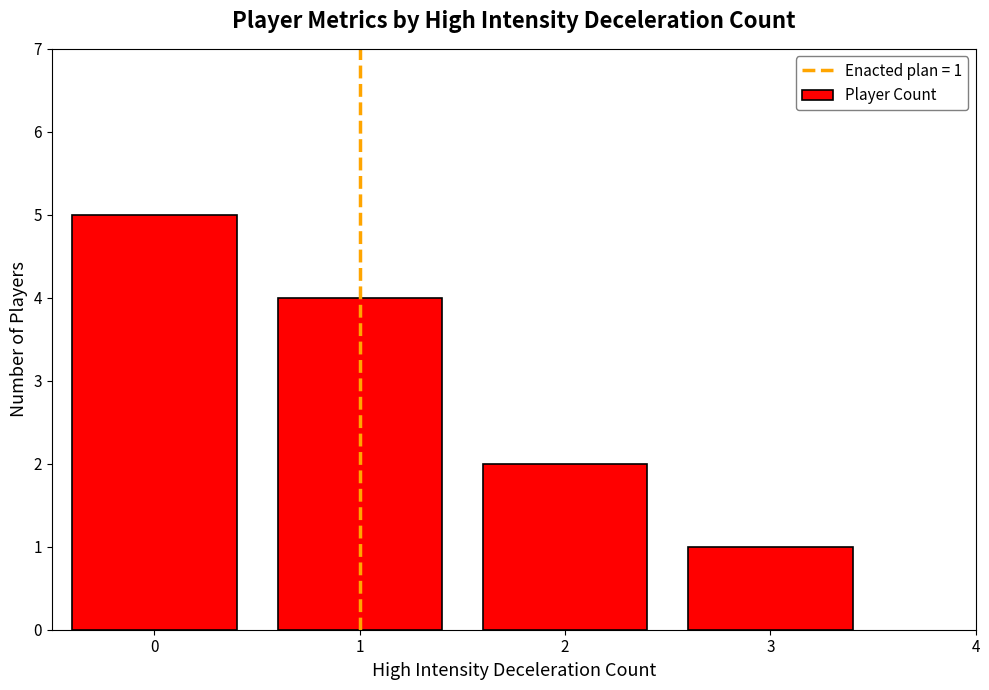

How many values are below 4?

2